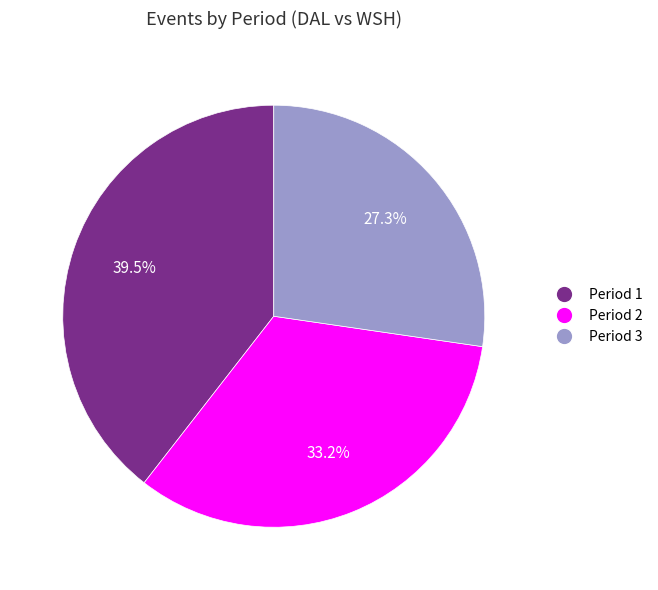

Rank the categories by value from highest to lowest.

Period 1, Period 2, Period 3